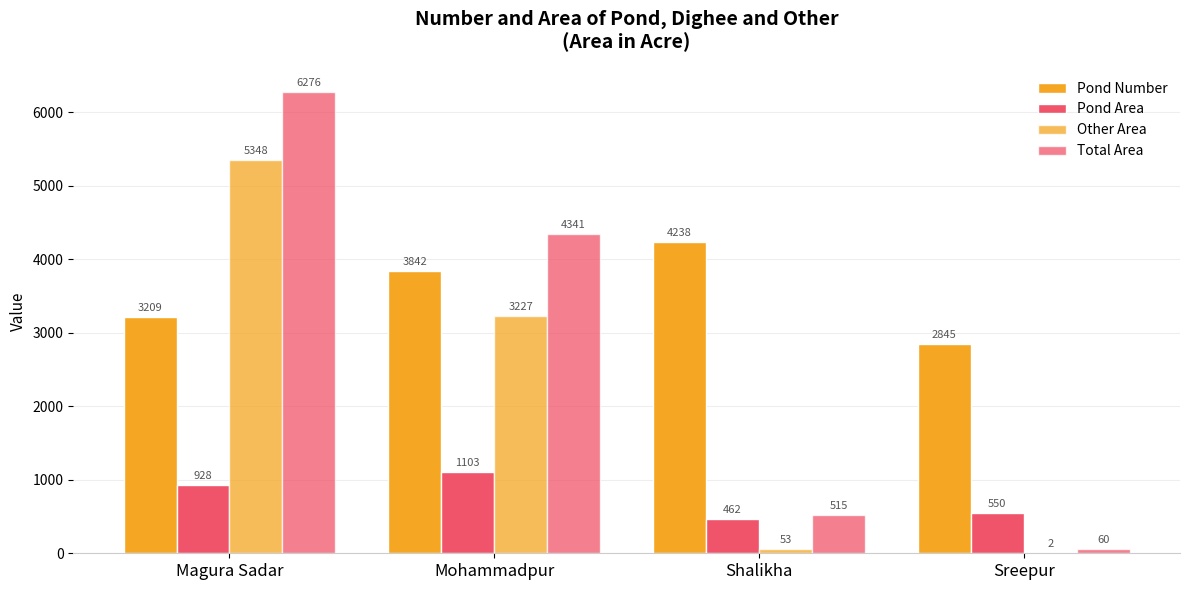

How many series are shown in this chart?

4